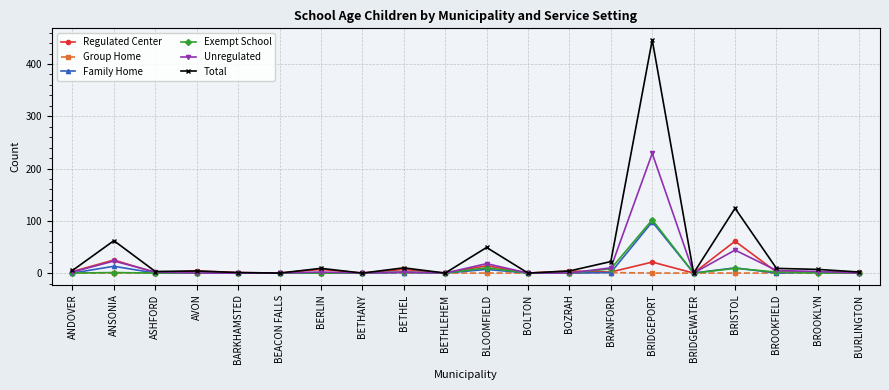

True or false: Exempt School has a value of 0 at ANDOVER.

True